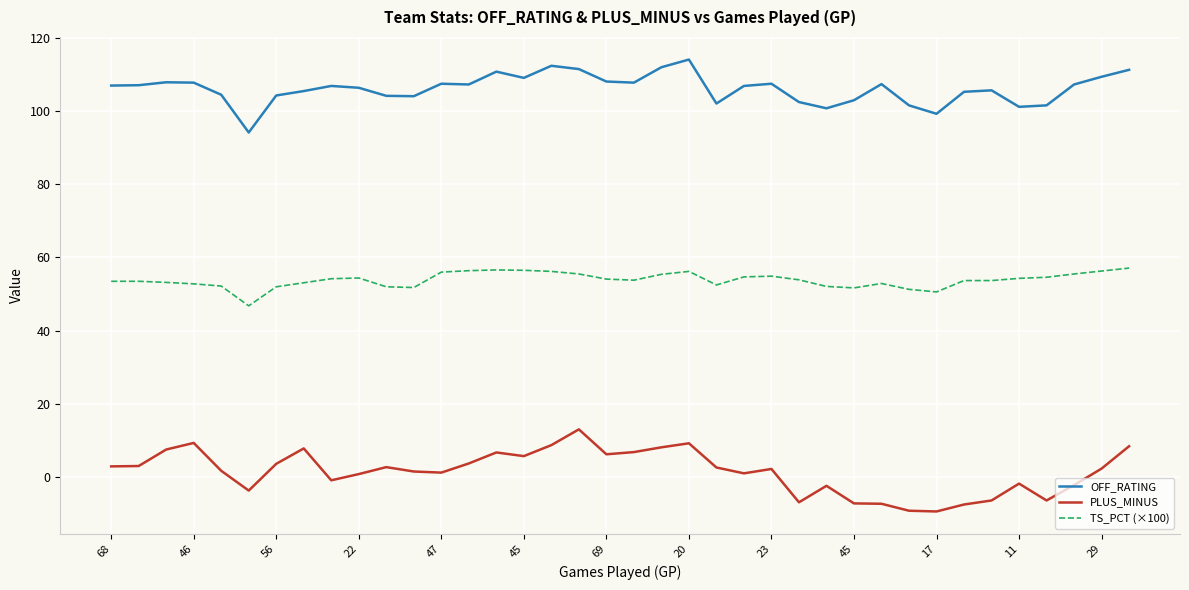

Which series has the largest total across all categories?

OFF_RATING